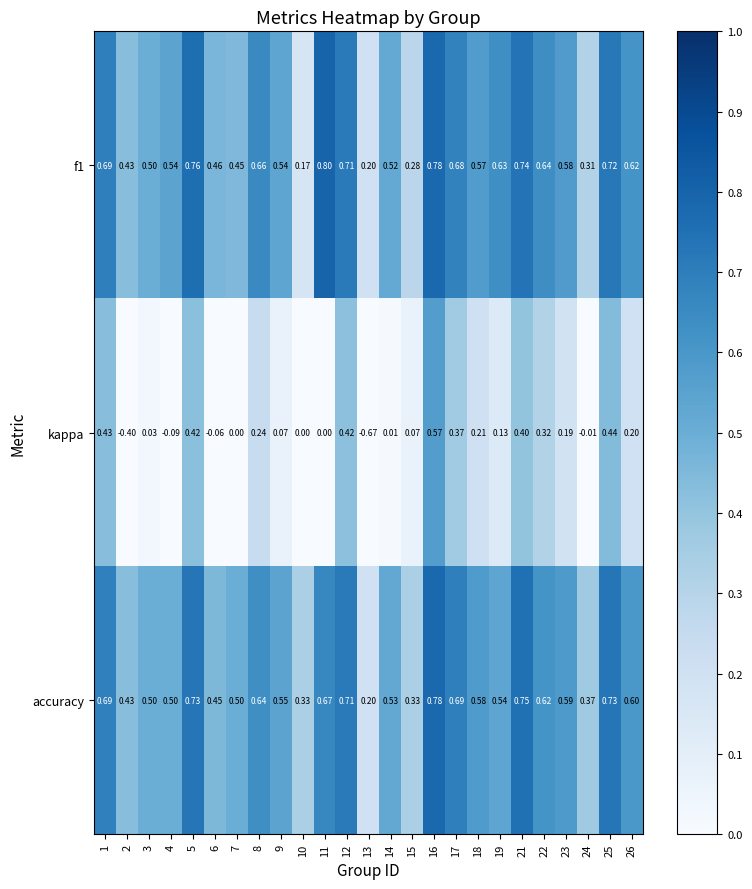

Is the value of kappa at 19 greater than the value of accuracy at 7?

No